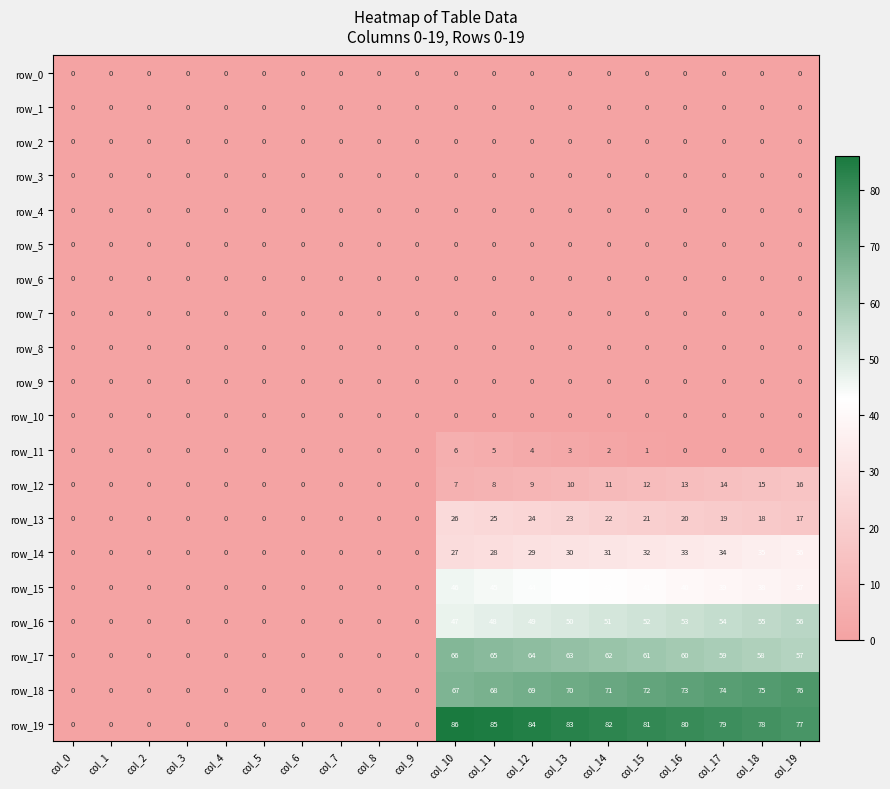

What is the difference between the maximum and minimum values in the row_13 series?

26